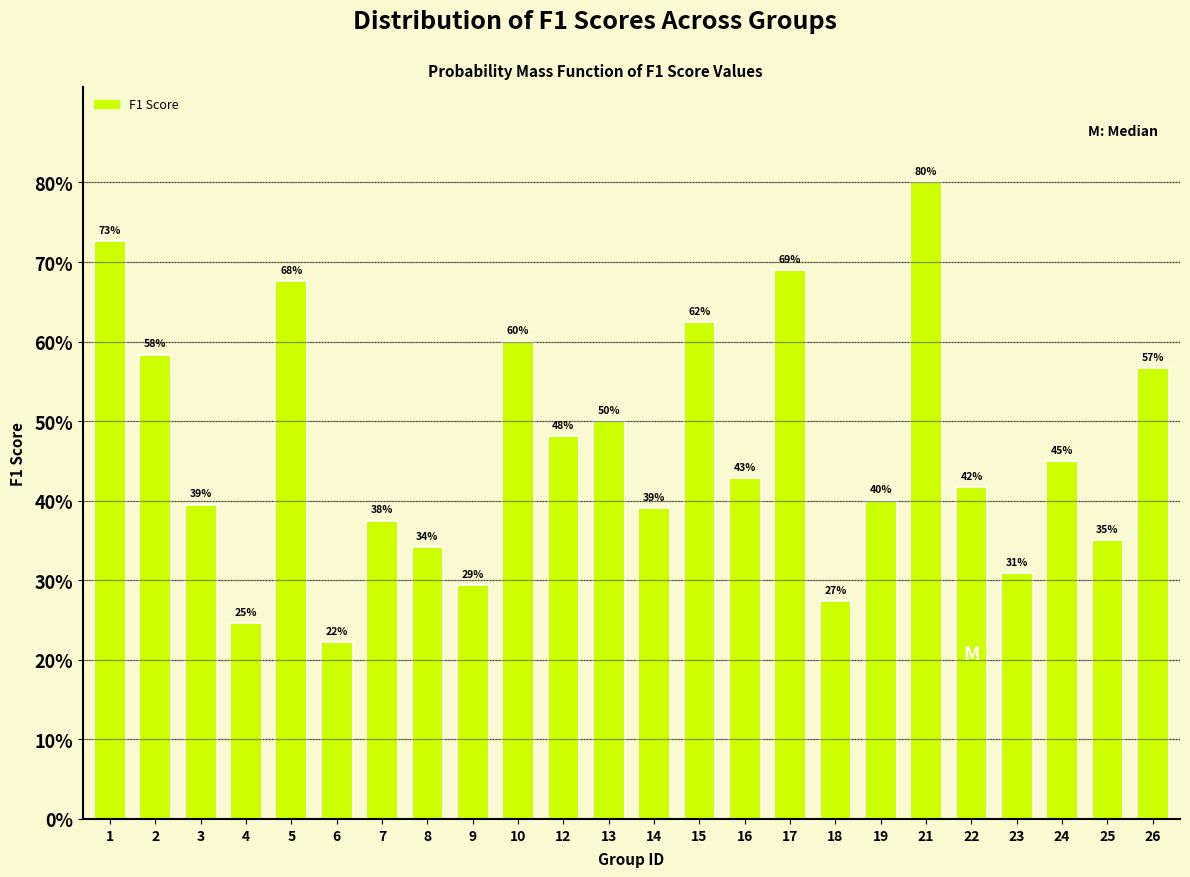

Are the bars horizontal?

No